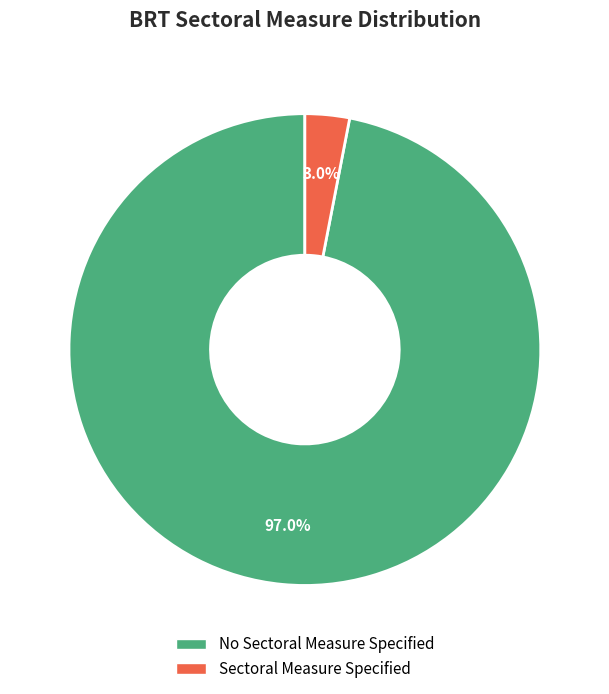

Count the number of slices in the pie.

2